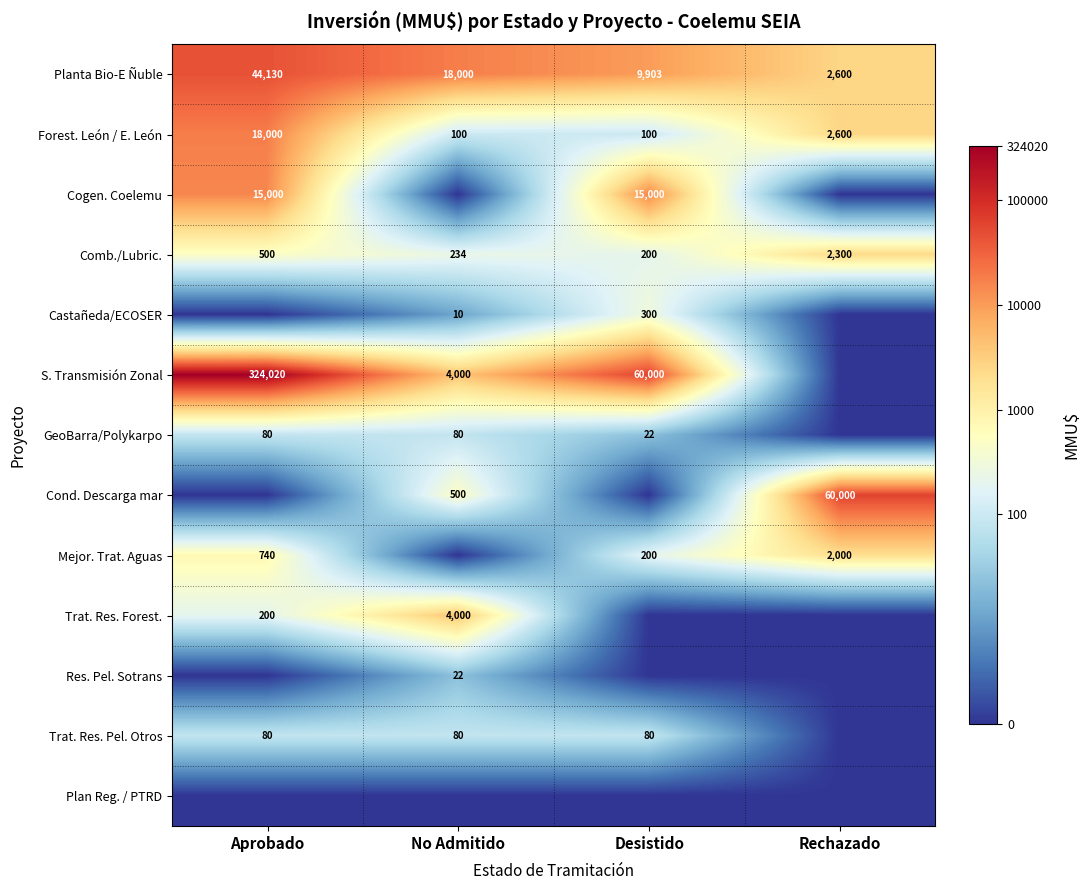

The Forest. León / E. León series shows 3386 at Rechazado. True or false?

False